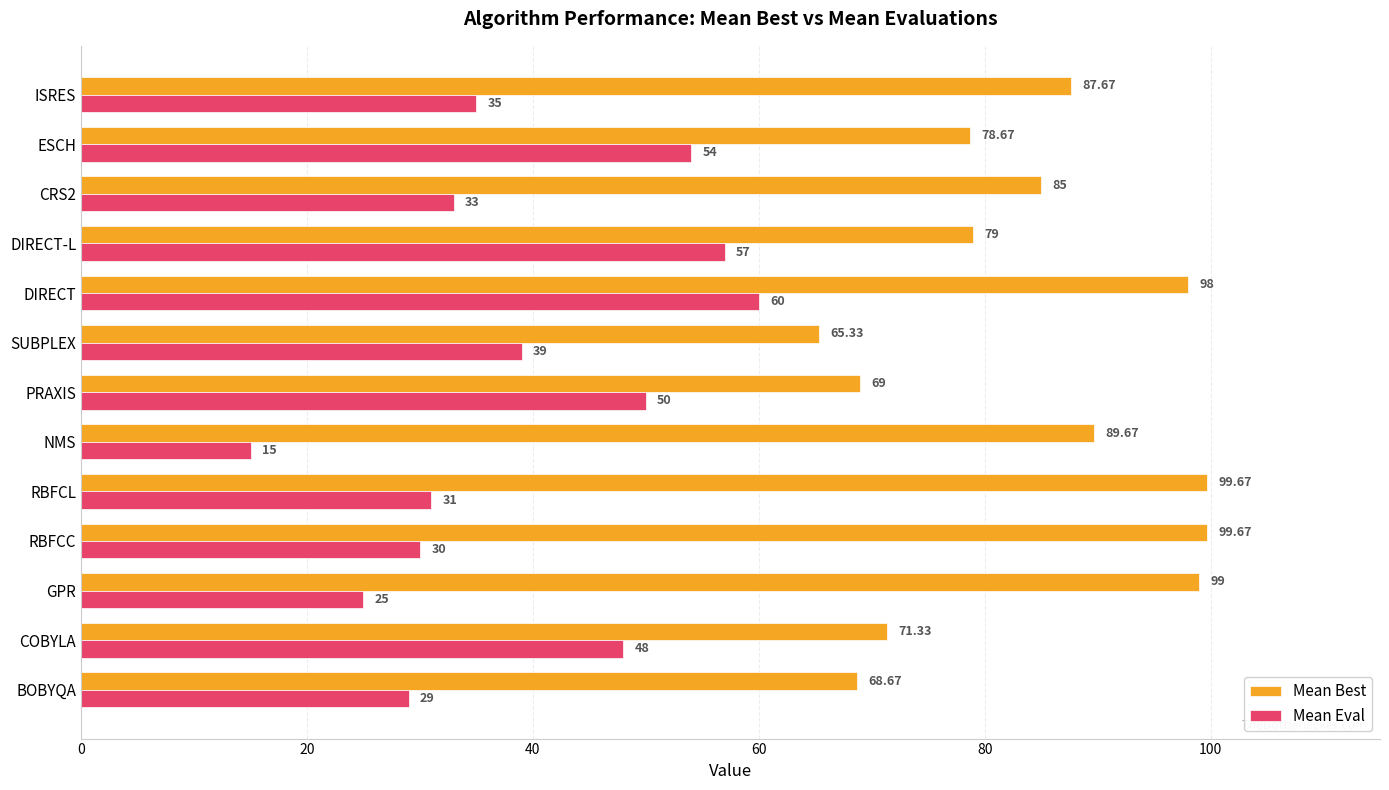

What is the highest value of the Mean Eval series?

60.0